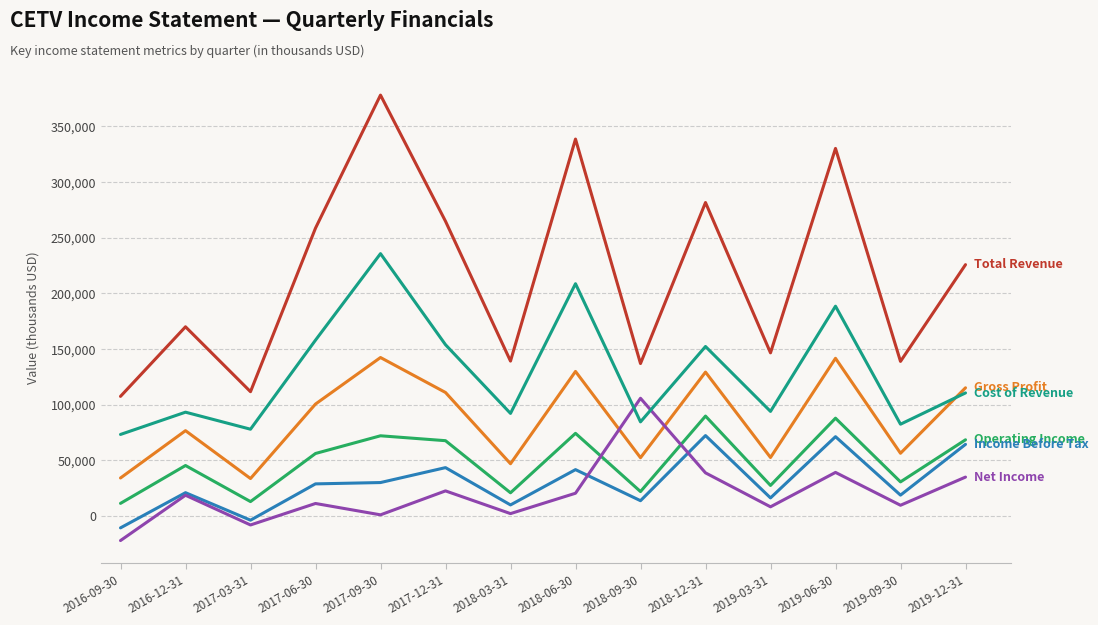

Which category has the highest value across all series?

2017-09-30